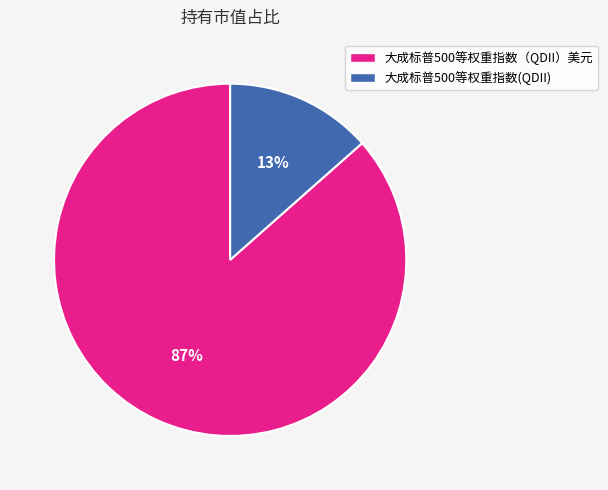

How many slices are in this pie chart?

2